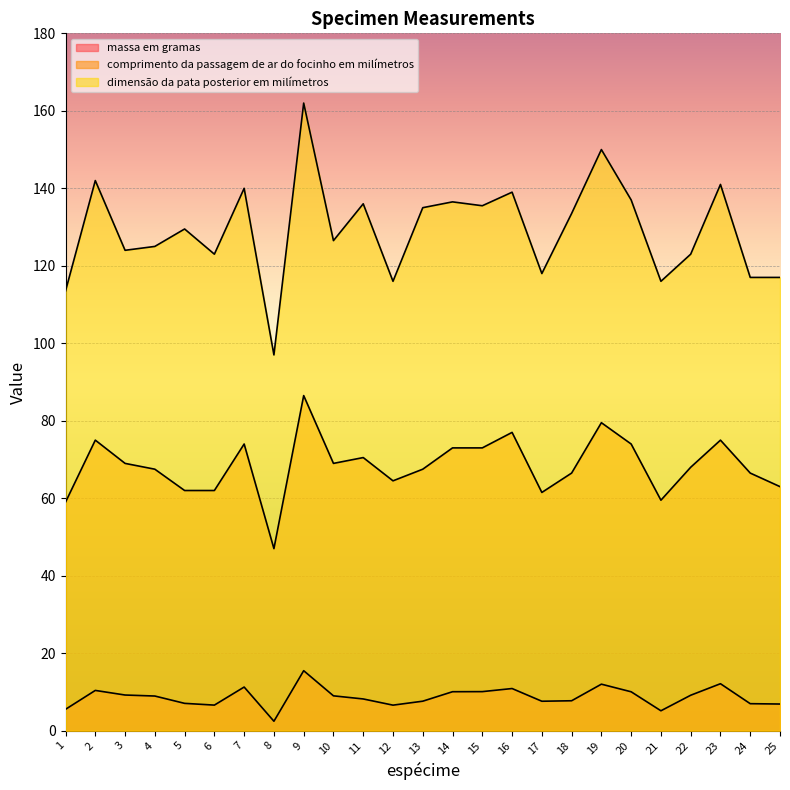

Count the number of categories in the chart.

25